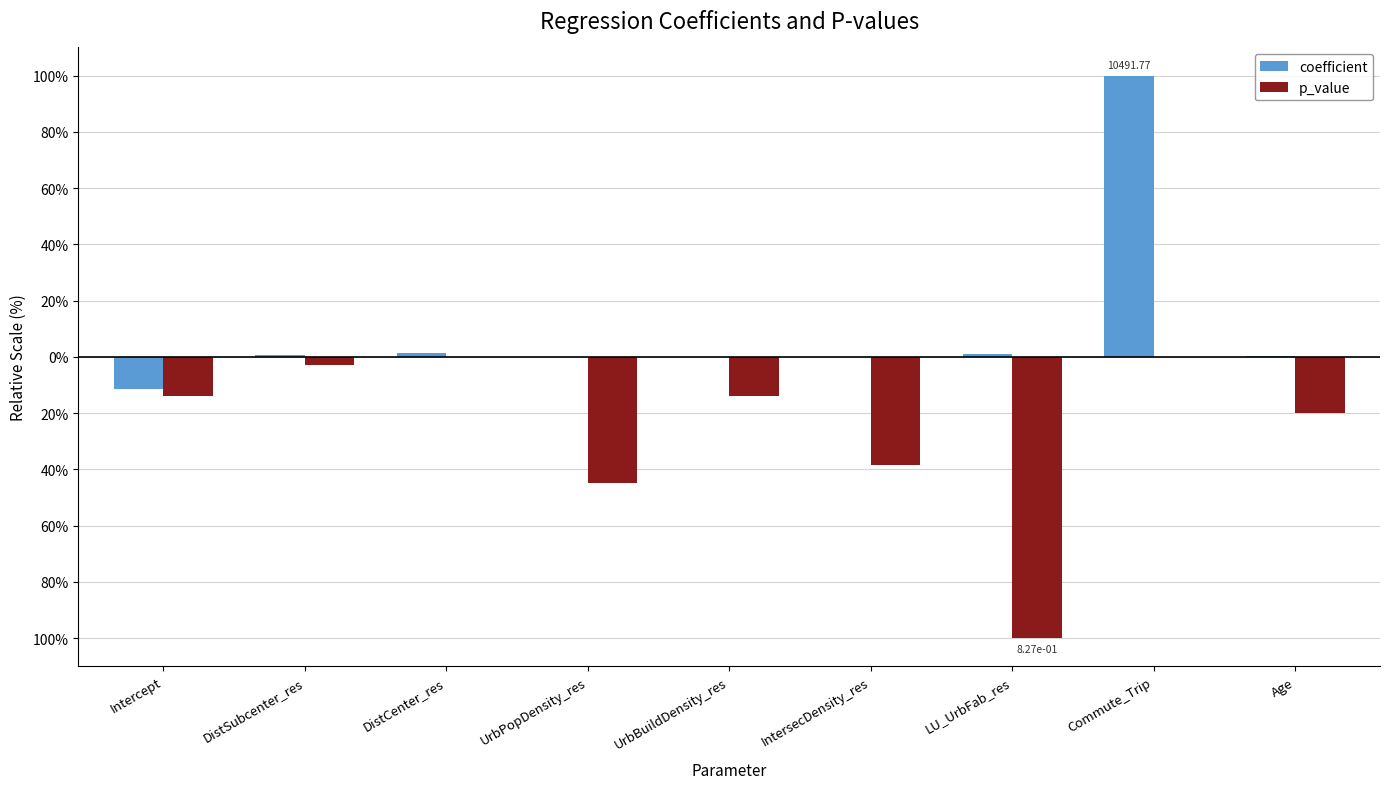

Are the bars horizontal?

No